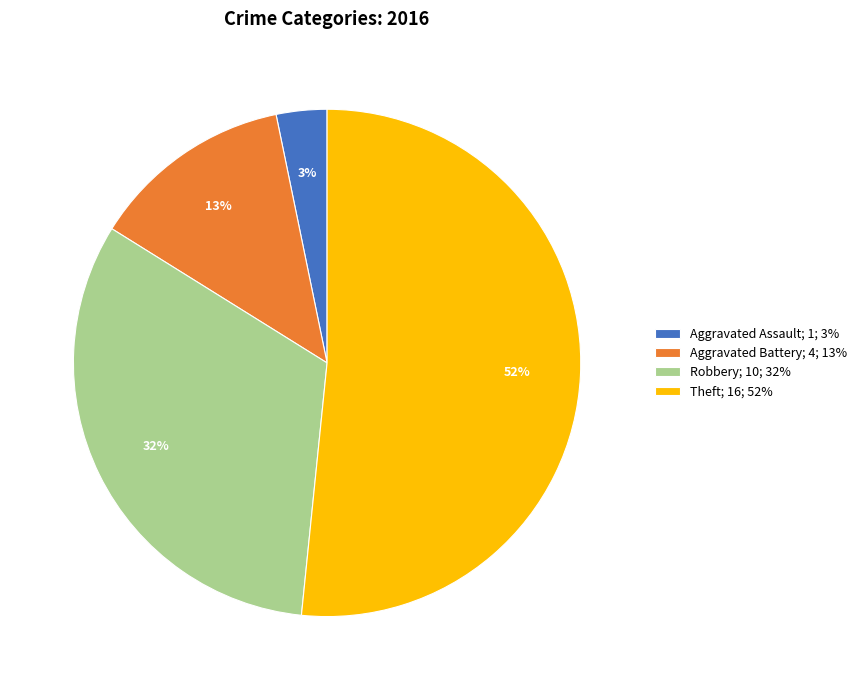

Is there a majority slice in this chart?

Yes